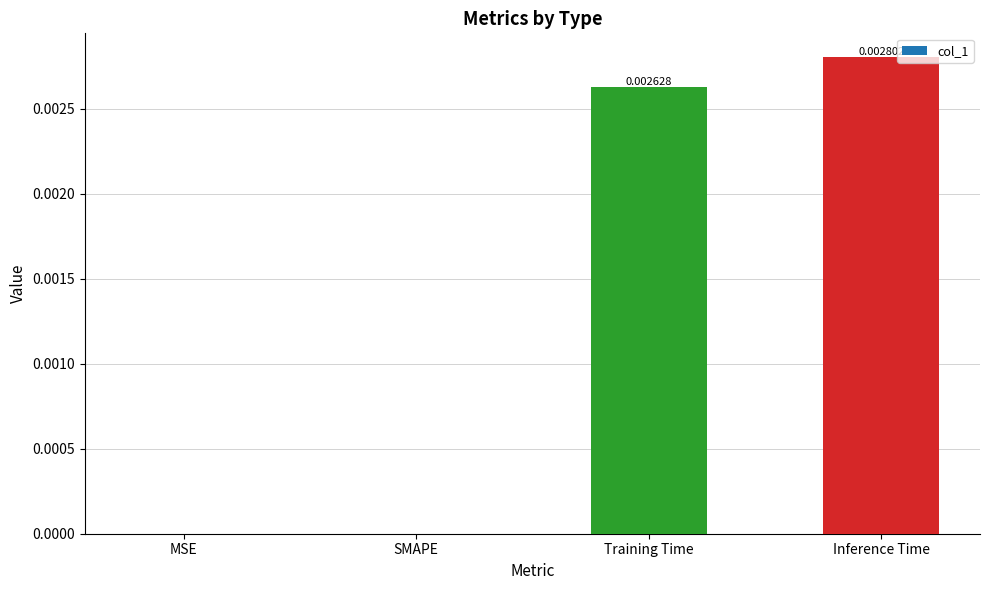

Between MSE and Training Time, which is larger?

Training Time